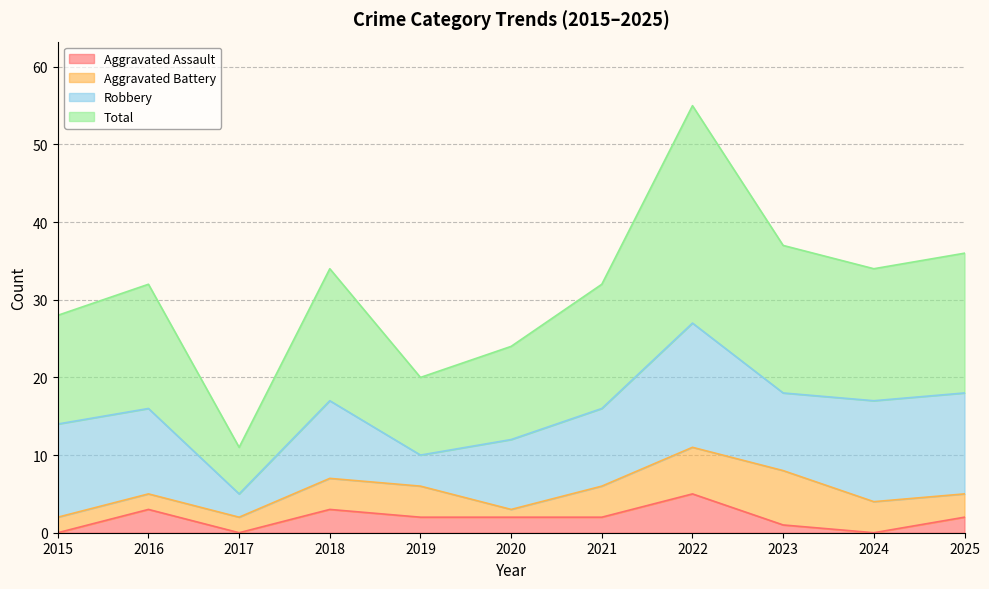

True or false: Aggravated Assault has a value of 2 at 2025.

True